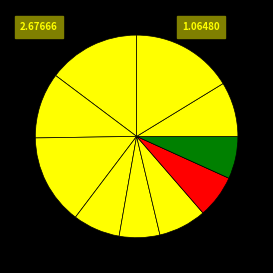

How many slices are in this pie chart?

10